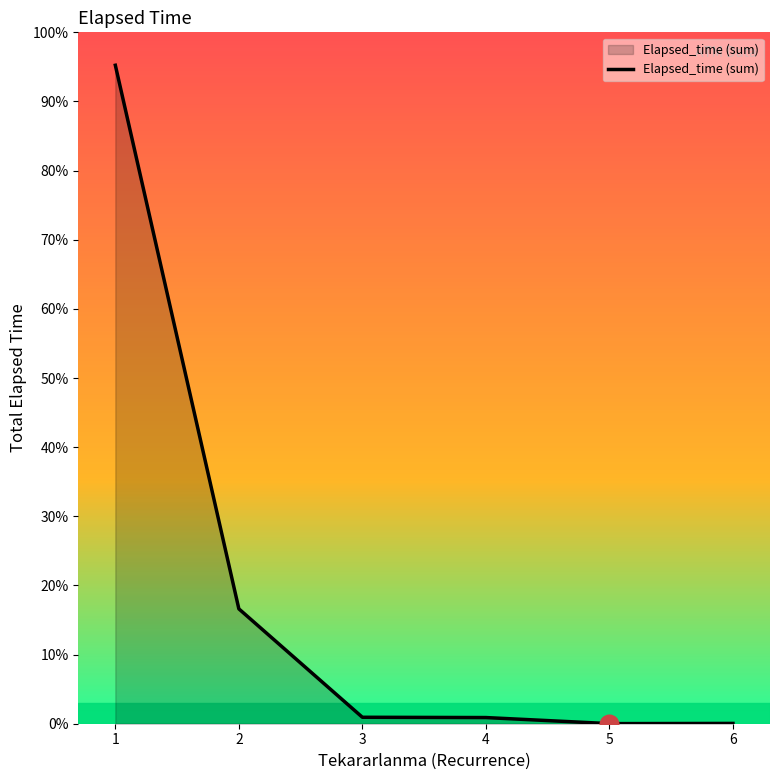

Which has a higher value, 1 or 4?

1